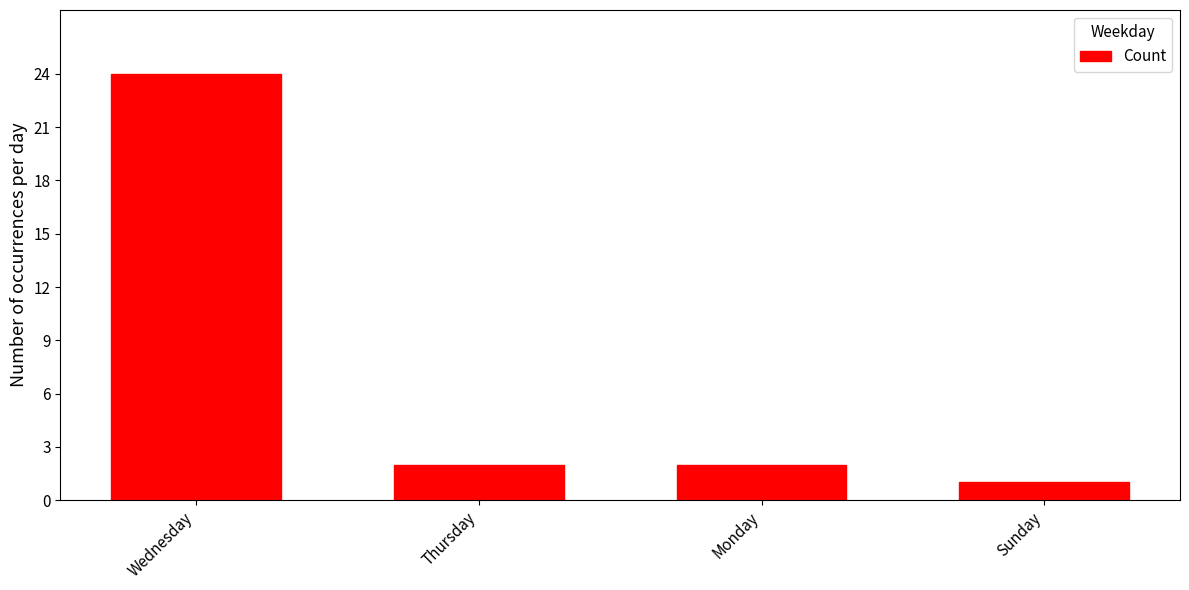

Reading left to right, list all the values displayed in this chart.

24	2	2	1